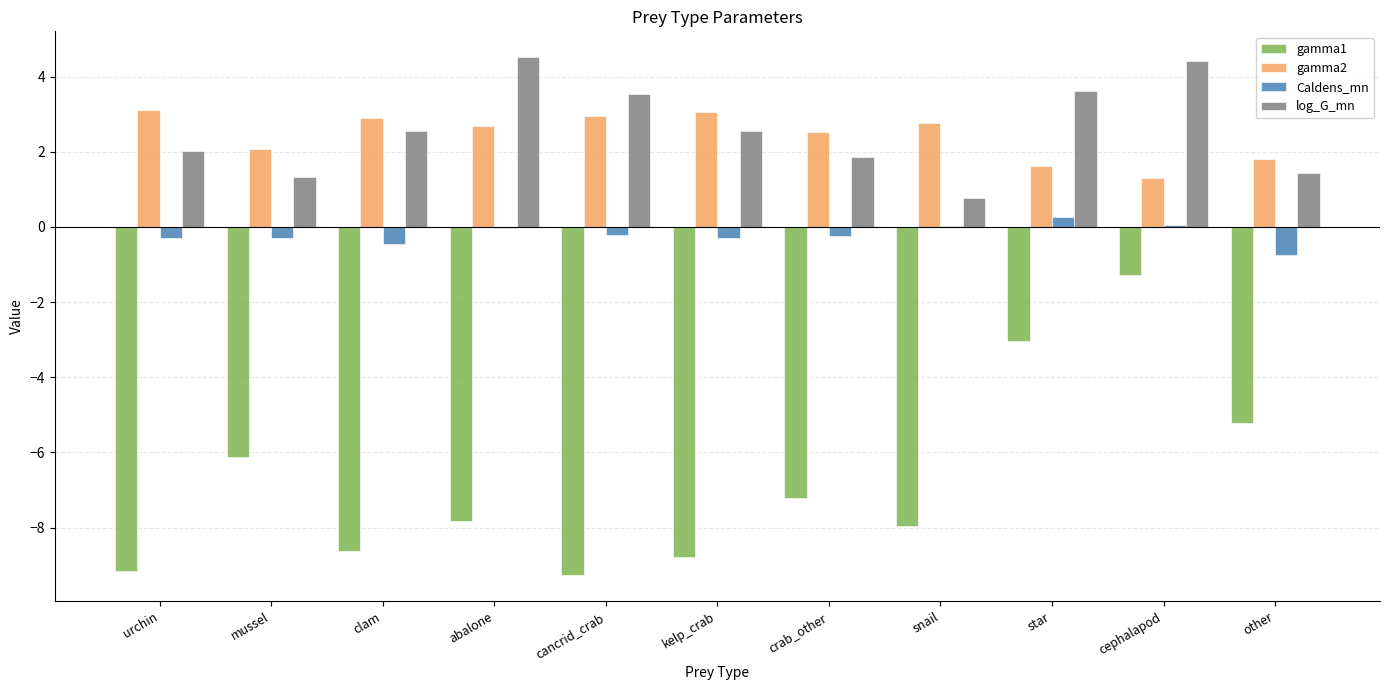

How many categories are shown in the chart?

11